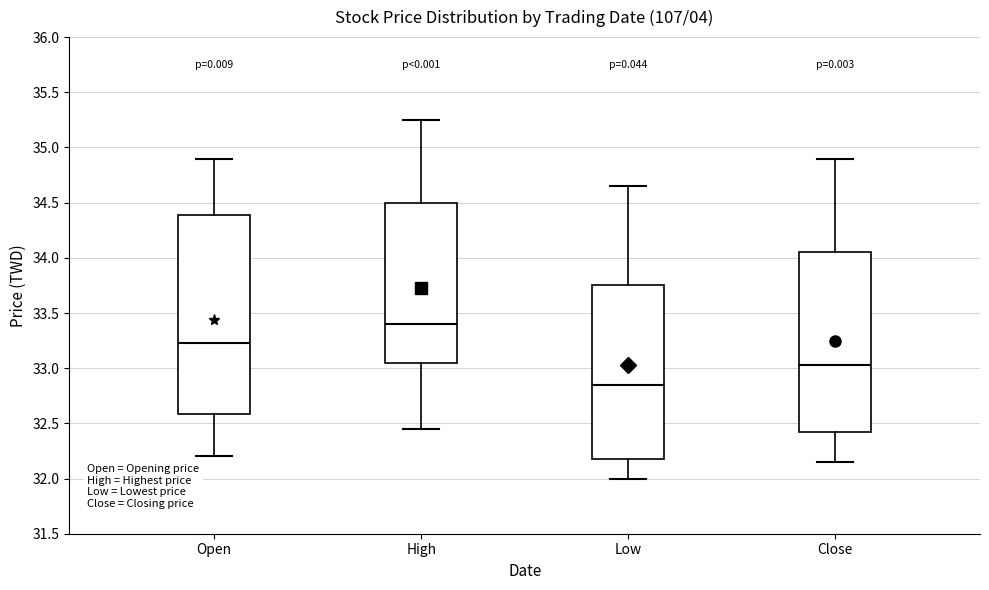

Where does the lower whisker of the box for Low end on the y-axis? The values are not printed on the chart, so give them approximately, as read against the axis.

32.00